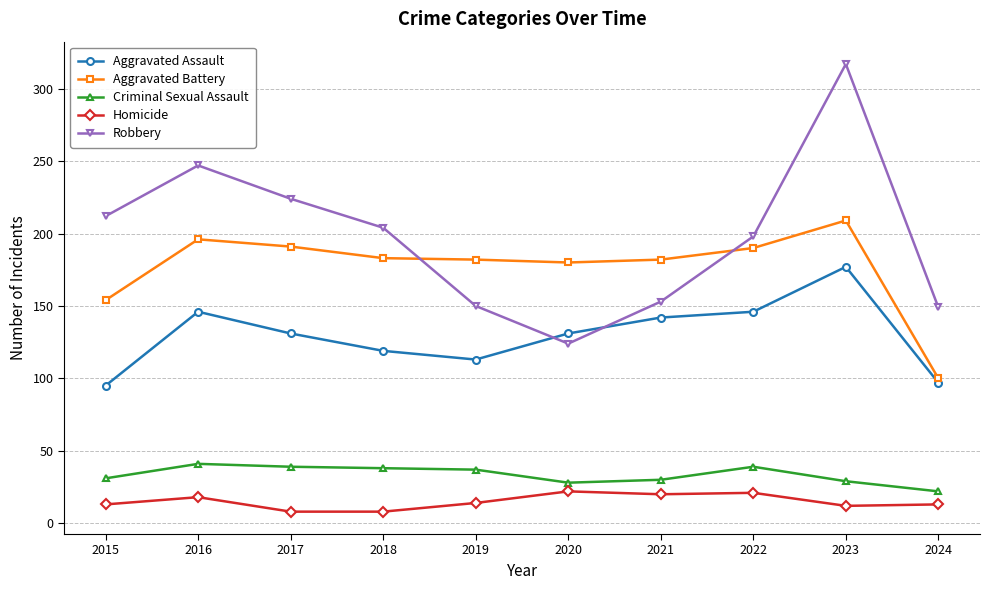

Where is the first local maximum for Robbery?

2016